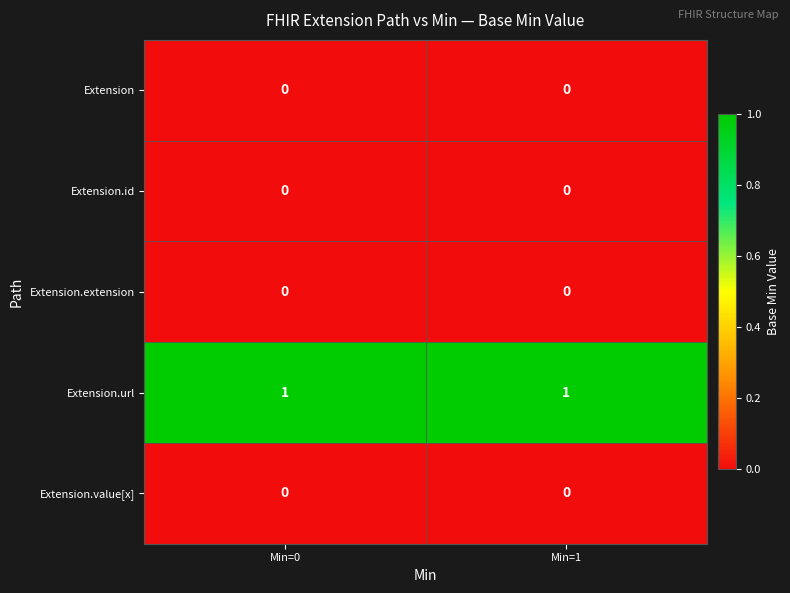

What is the greatest value displayed?

1